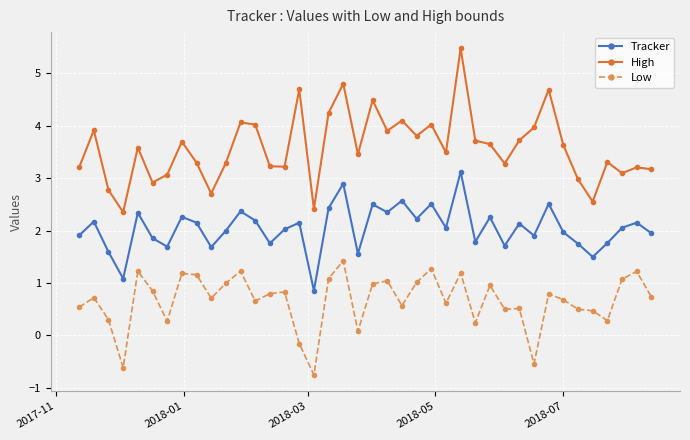

What is the lowest value of the Low series?

-0.8